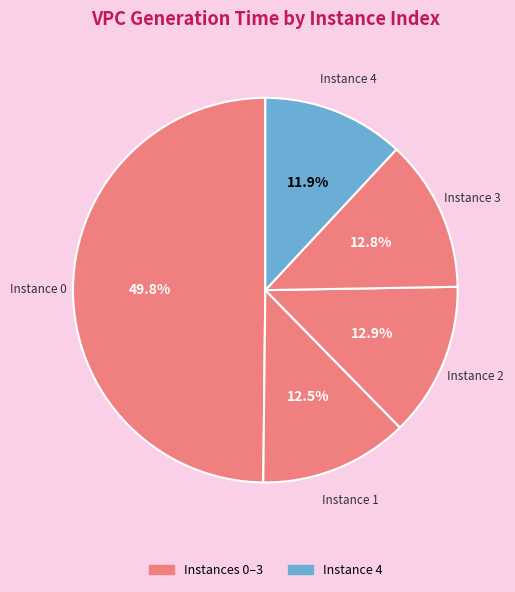

Count the number of slices in the pie.

5